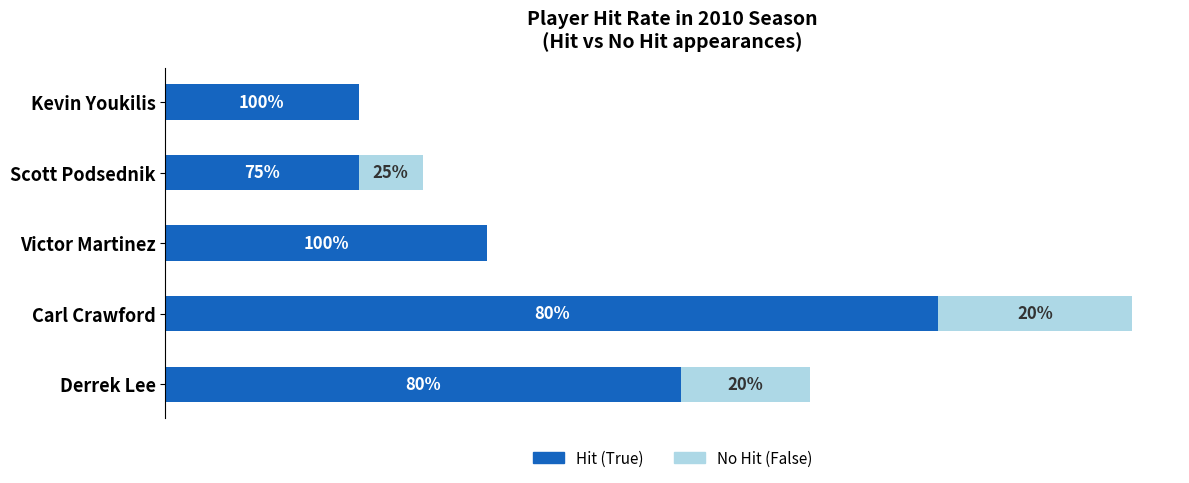

What are all the series names shown in the legend?

Hit (True), No Hit (False)